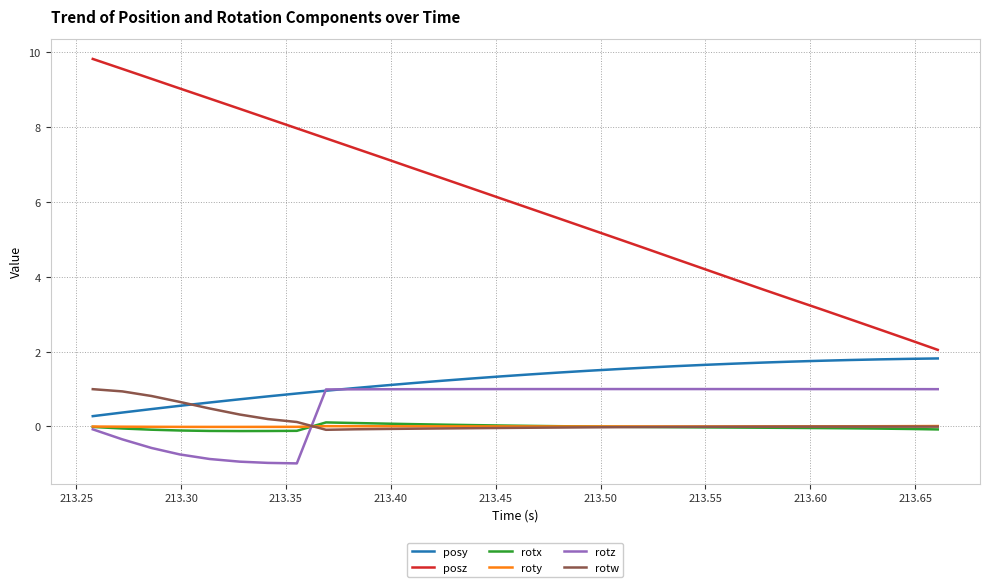

What is the lowest value of the rotz series?

-1.0